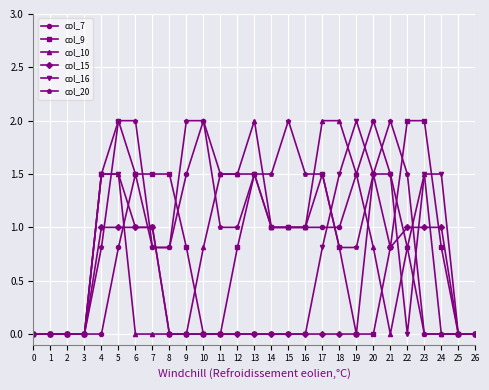

At which category is the sum across all series the highest?

5